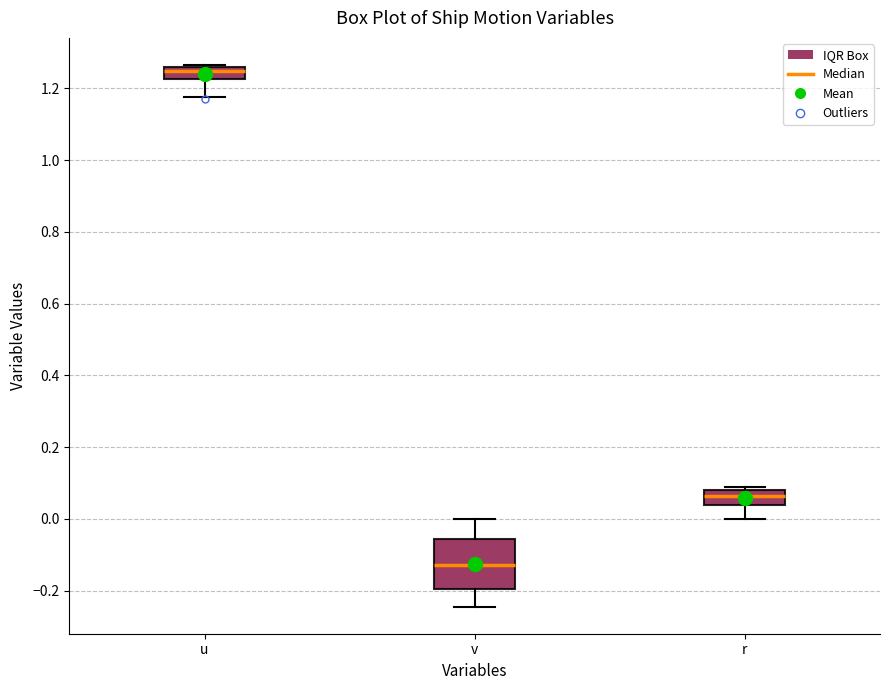

Comparing the boxes themselves (not the whiskers), which one is the tallest?

v